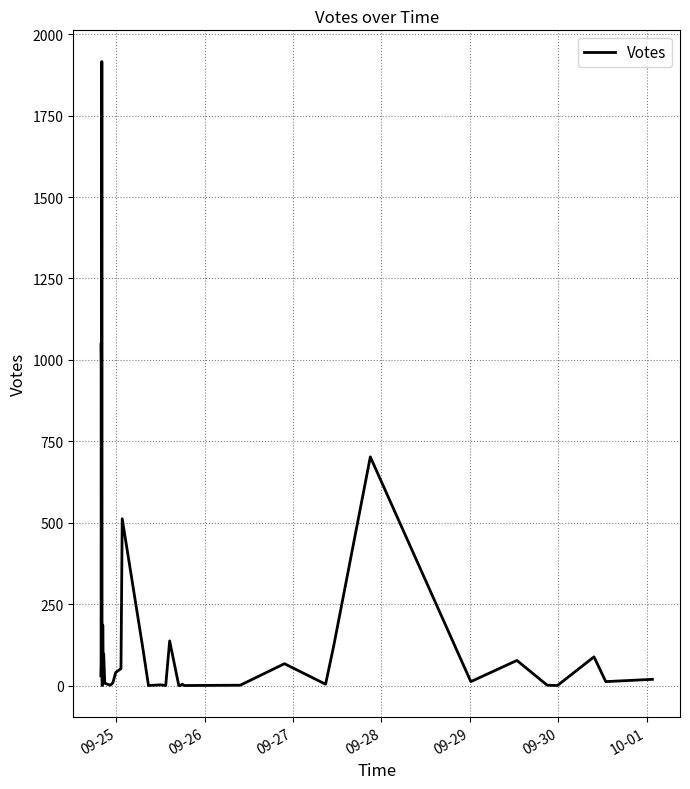

What is the greatest value displayed?

1916